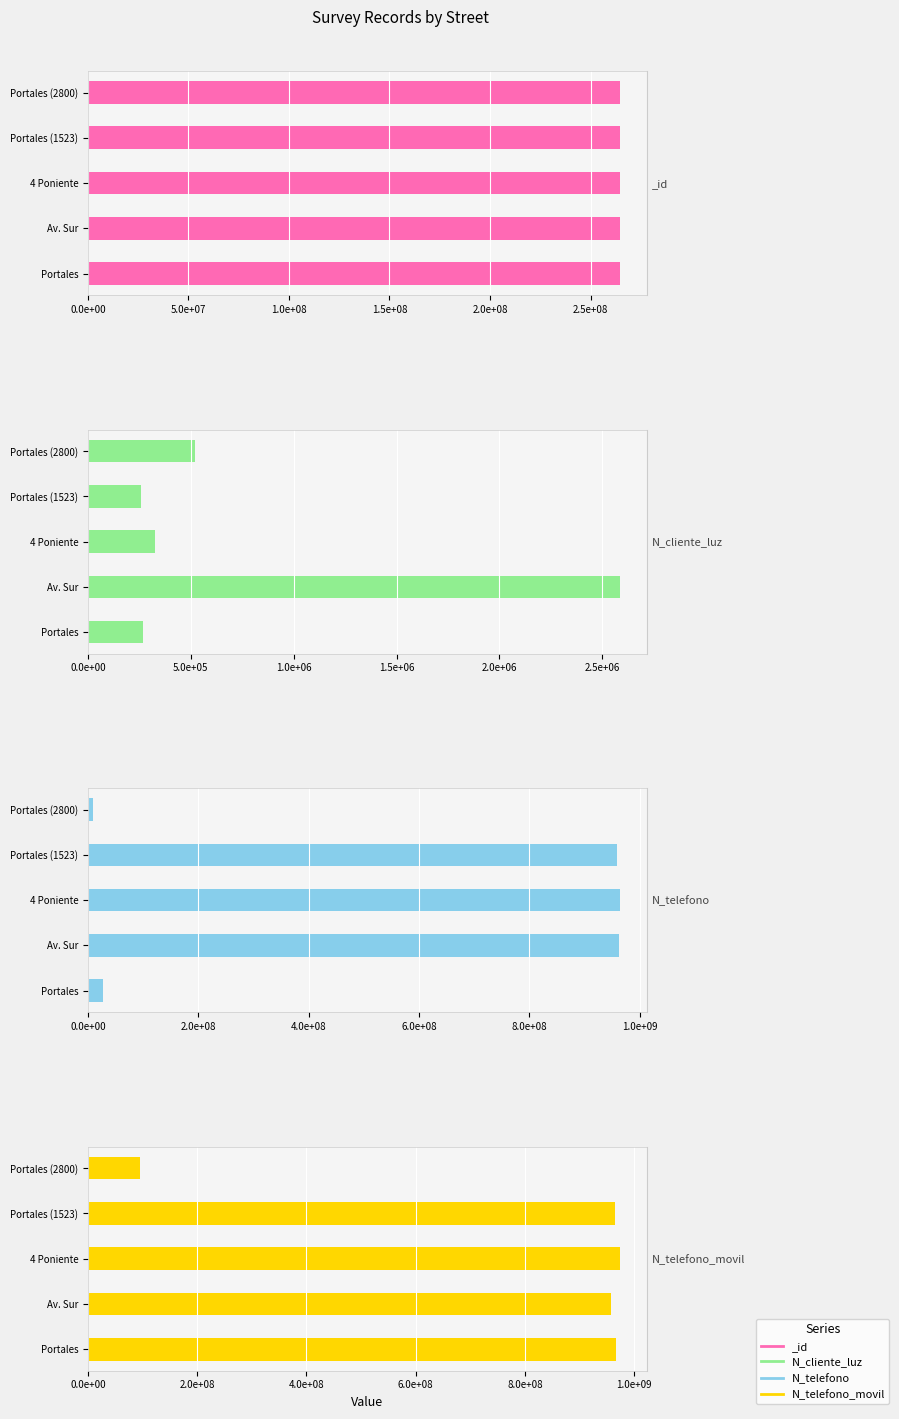

The N_telefono_movil series shows 1324418333 at Portales (1523). True or false?

False